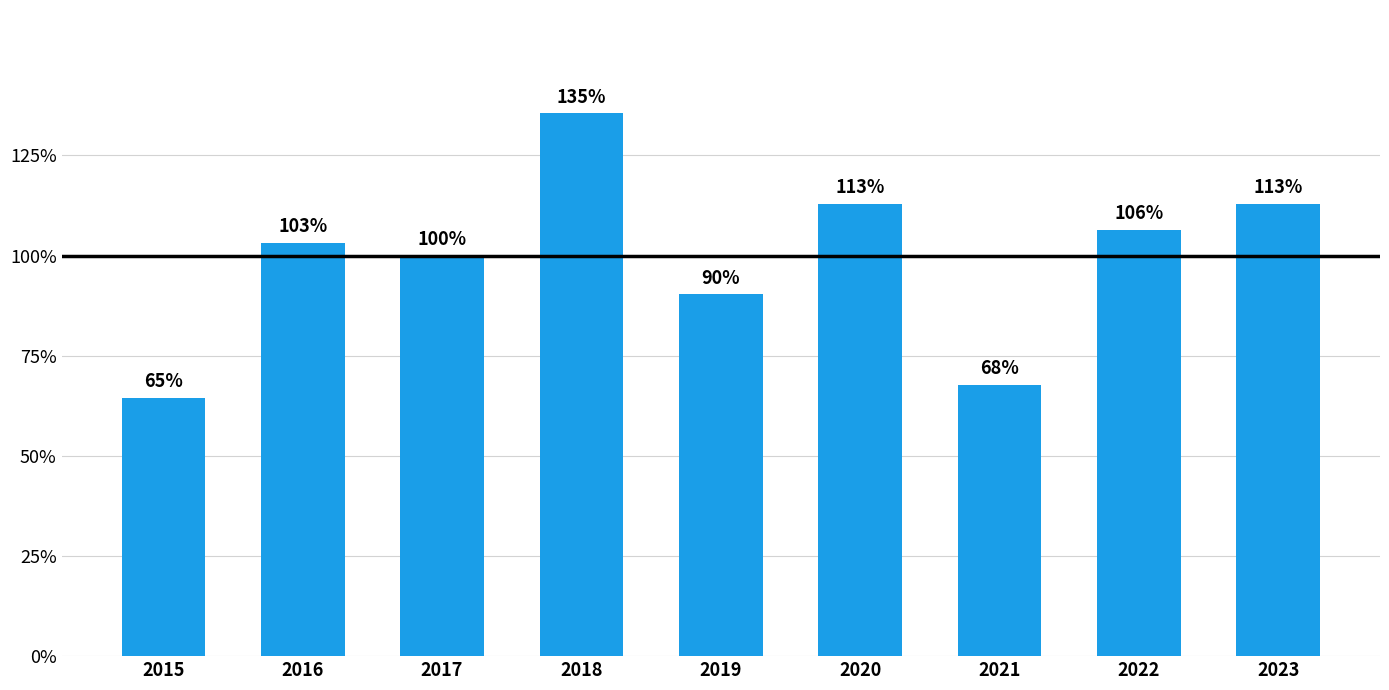

Are the bars horizontal?

No